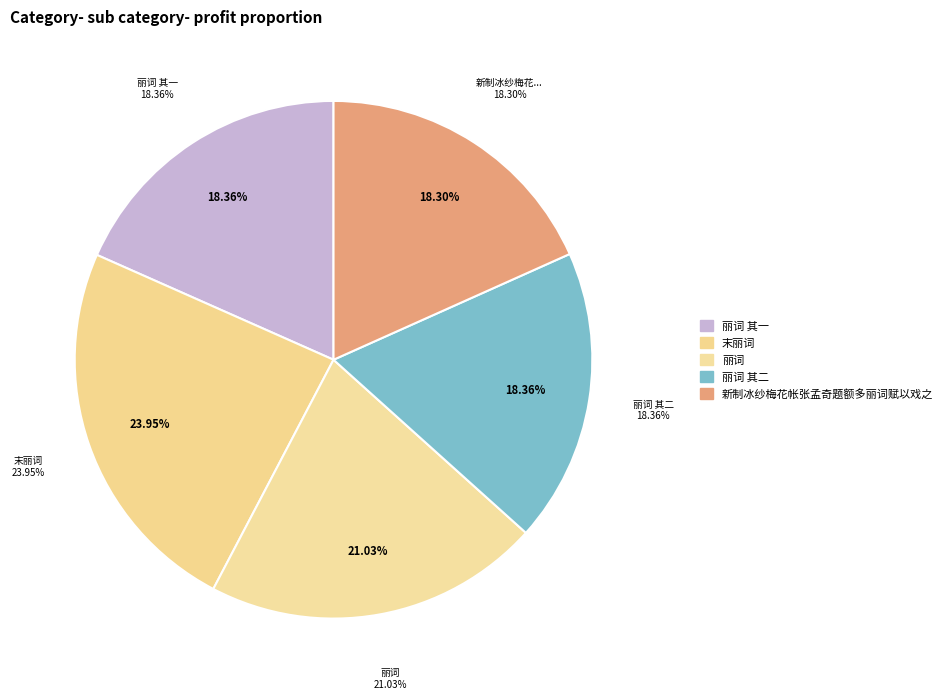

Count the number of slices in the pie.

5